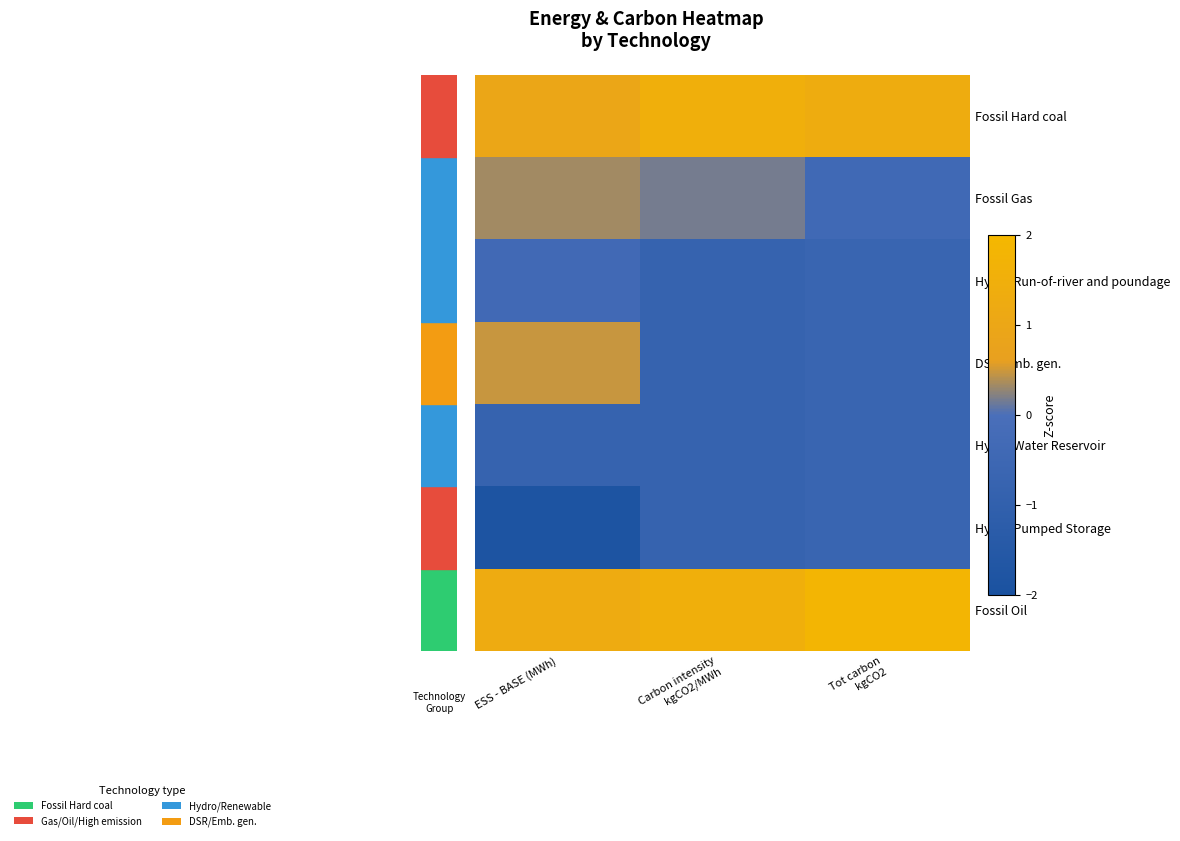

Which has a higher value, ESS - BASE (MWh) or Carbon intensity
kgCO2/MWh?

Carbon intensity
kgCO2/MWh